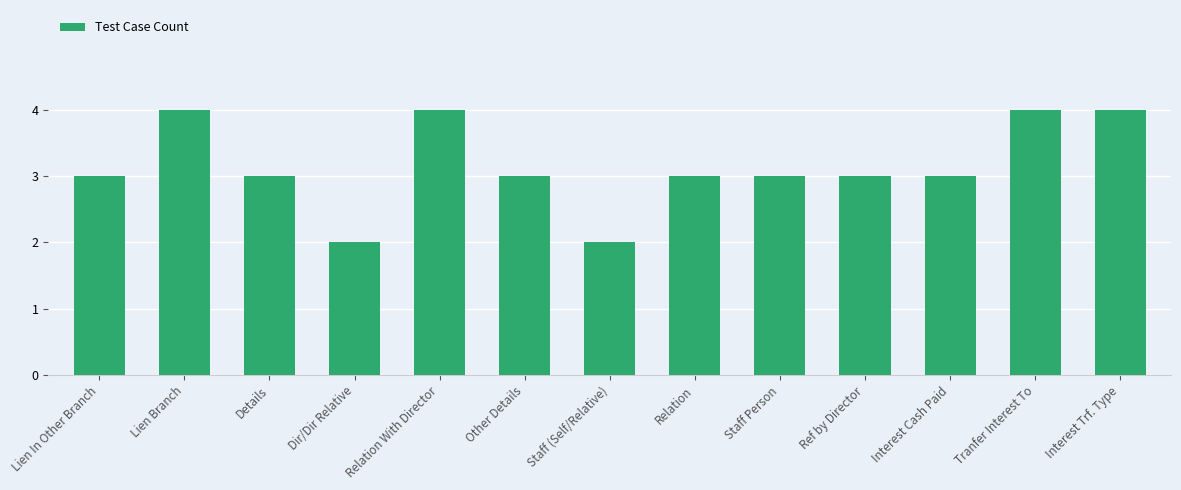

What is the sum of all values?

41